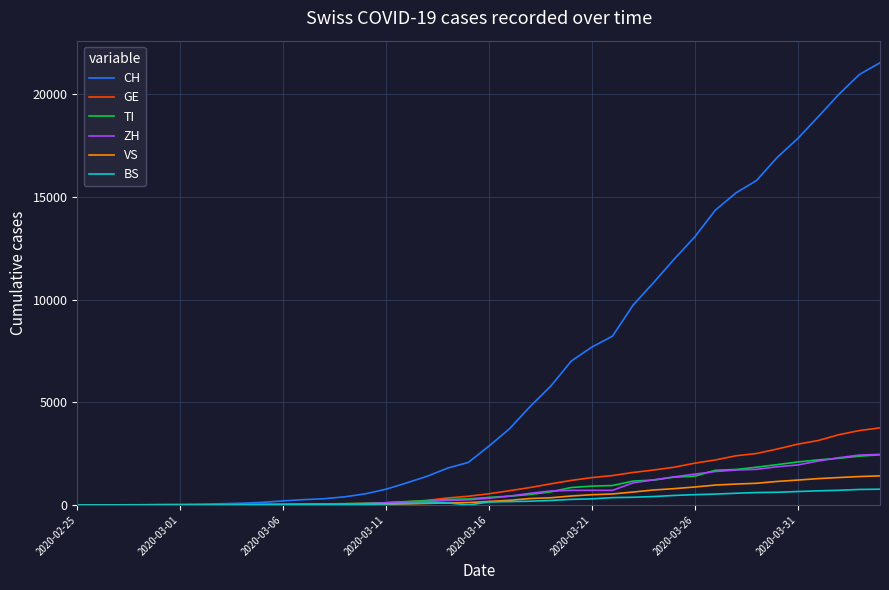

Which series has the largest total across all categories?

CH